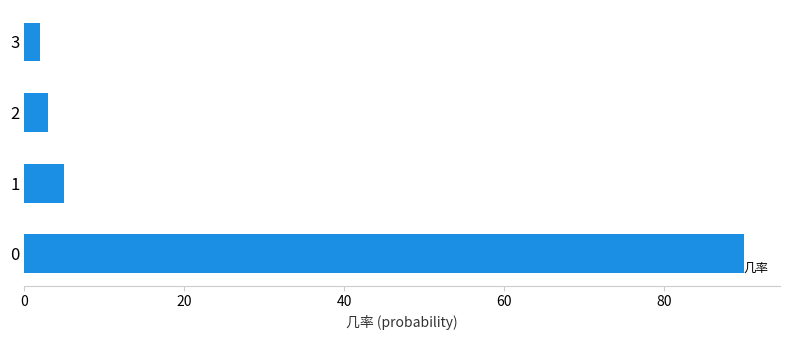

What is the minimum value shown in the chart?

2